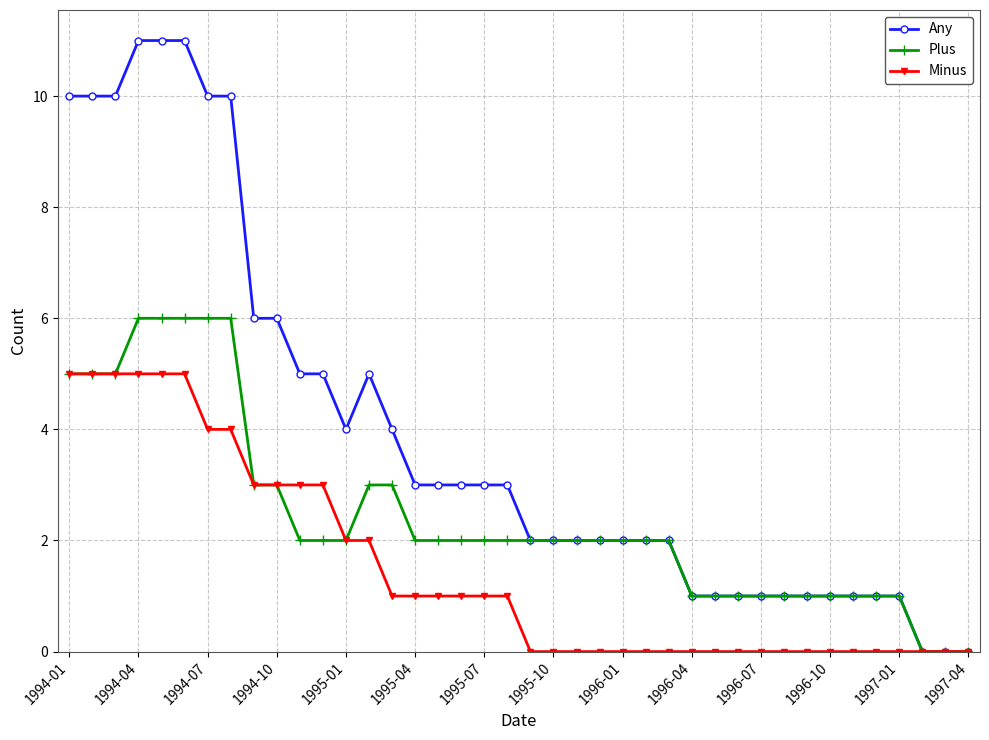

What is the value of the Plus point at the 9th from the left?

3